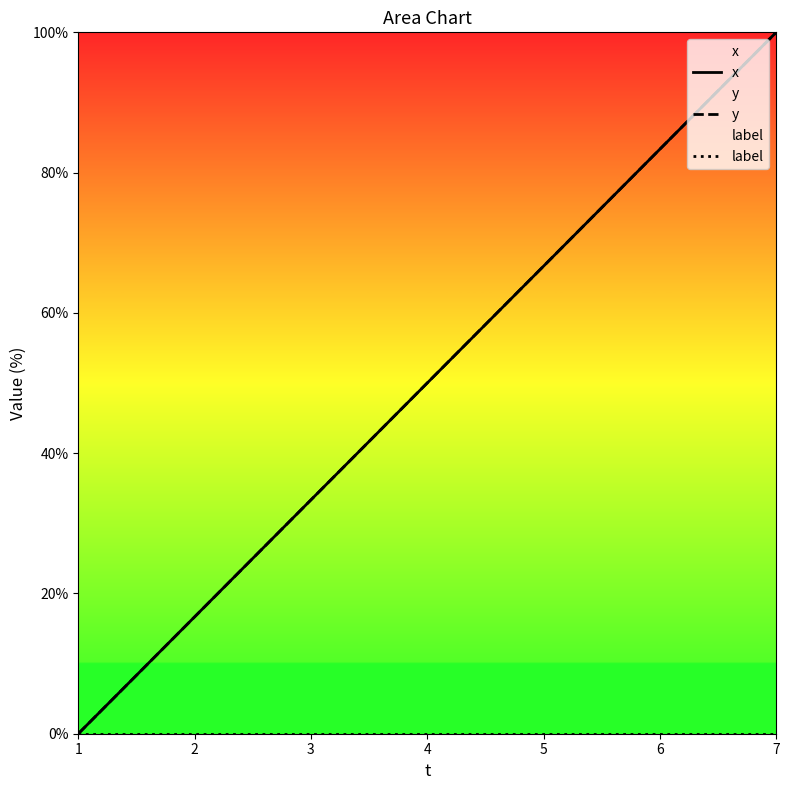

At 1, list the series in order from smallest to largest.

x, y, label